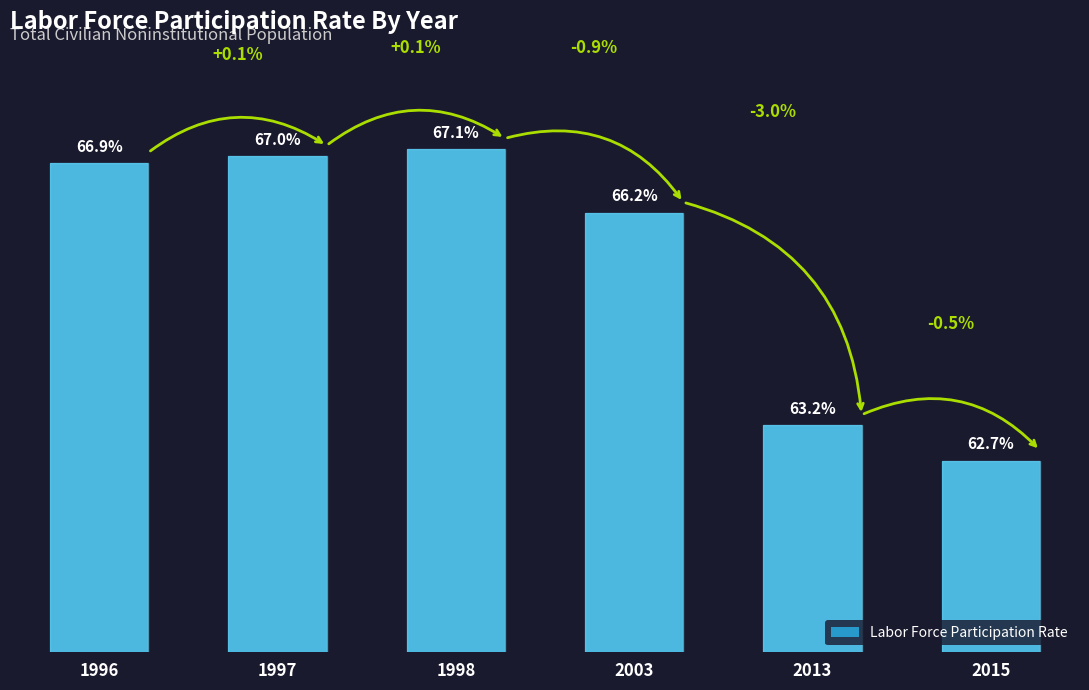

List the labels in order of value, largest first.

1998, 1997, 1996, 2003, 2013, 2015